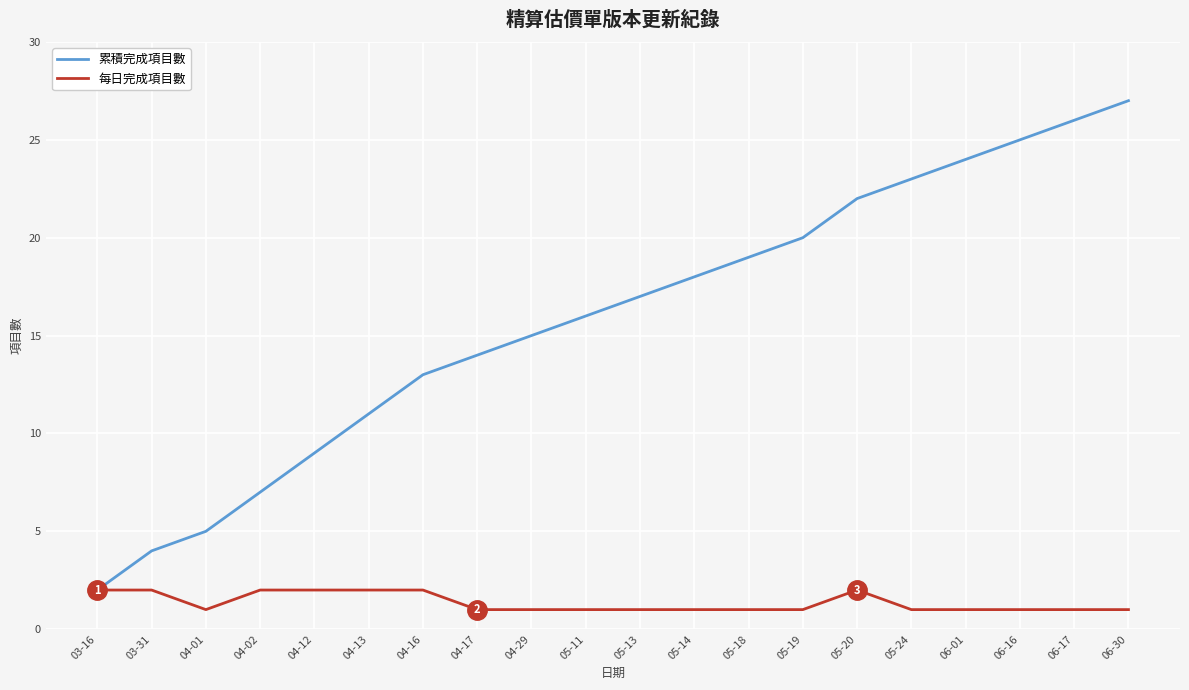

Is the value of 每日完成項目數 at 05-24 greater than the value of 累積完成項目數 at 06-01?

No